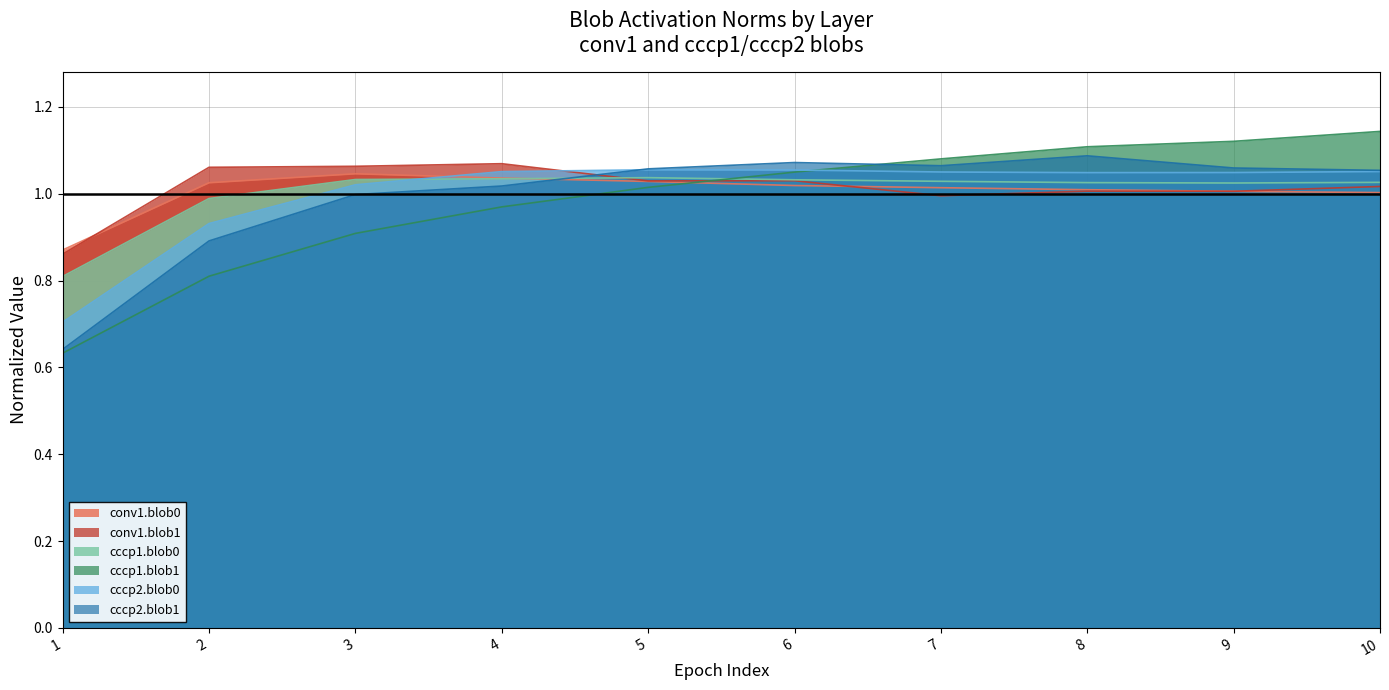

At which category does the chart reach its peak across all series?

10